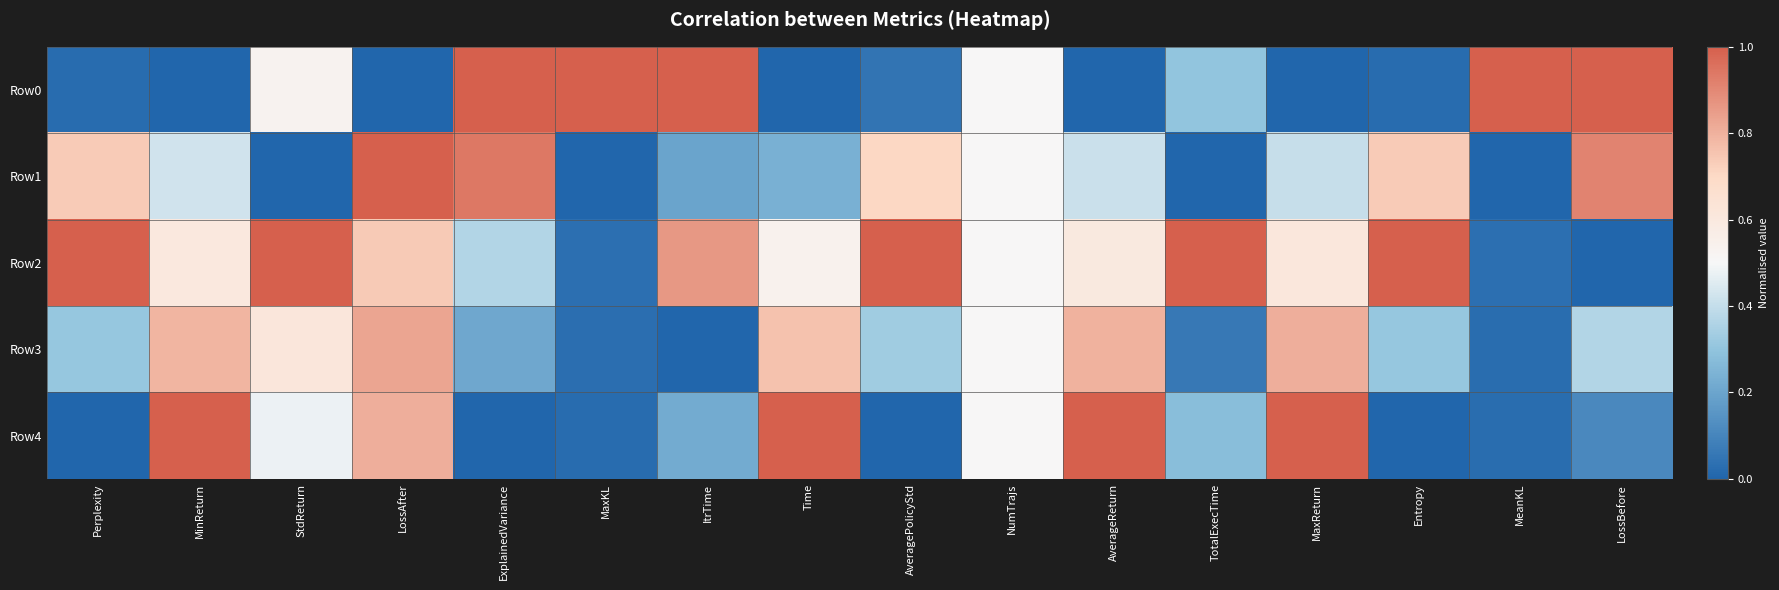

Rank the series at ExplainedVariance from lowest to highest value.

Row4, Row3, Row2, Row1, Row0